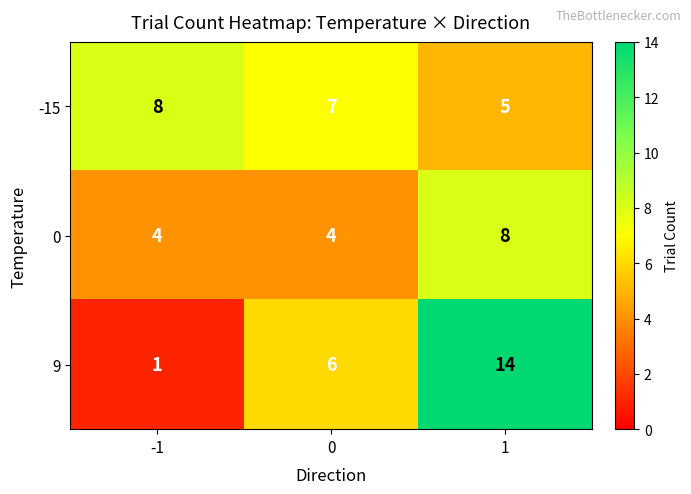

What is the highest value of the -15 series?

8